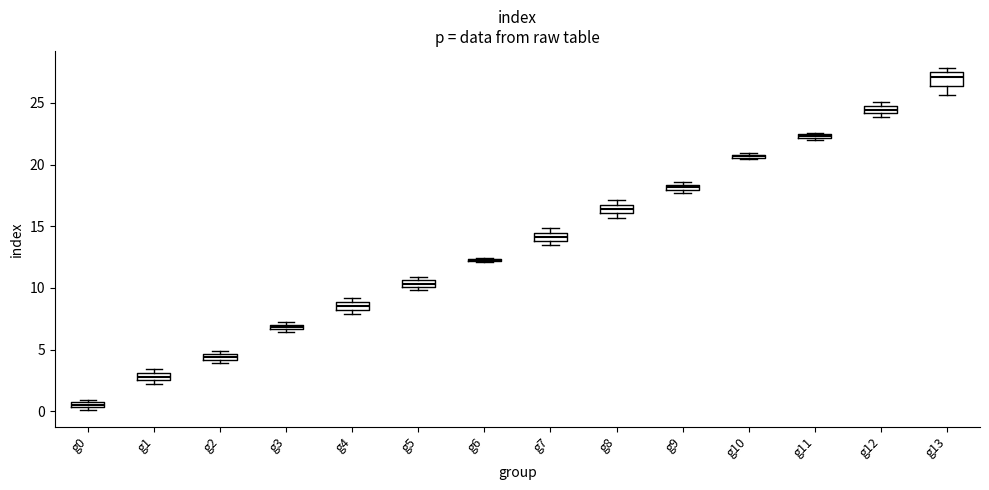

Where is the upper edge of the box for g5 on the y-axis? The values are not printed on the chart, so give them approximately, as read against the axis.

10.5